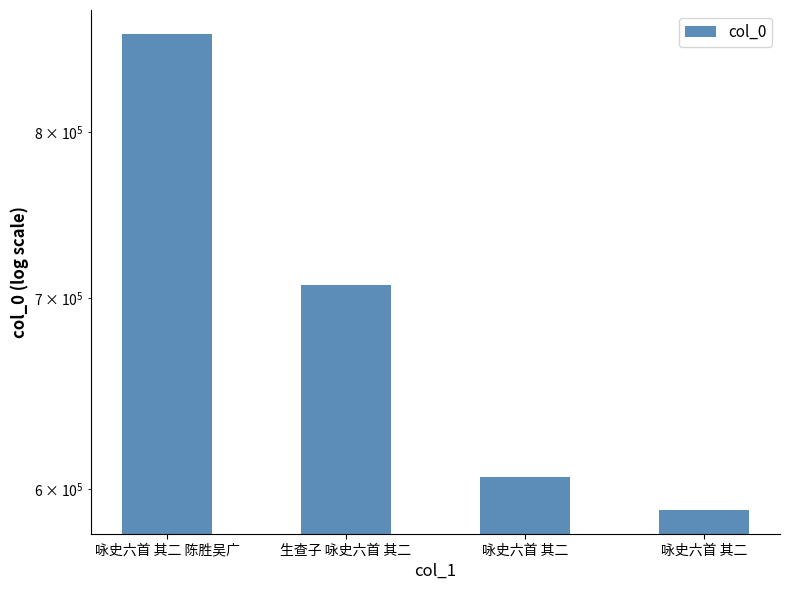

What is the change in value from 生查子 咏史六首 其二 to 咏史六首 其二?

-101610